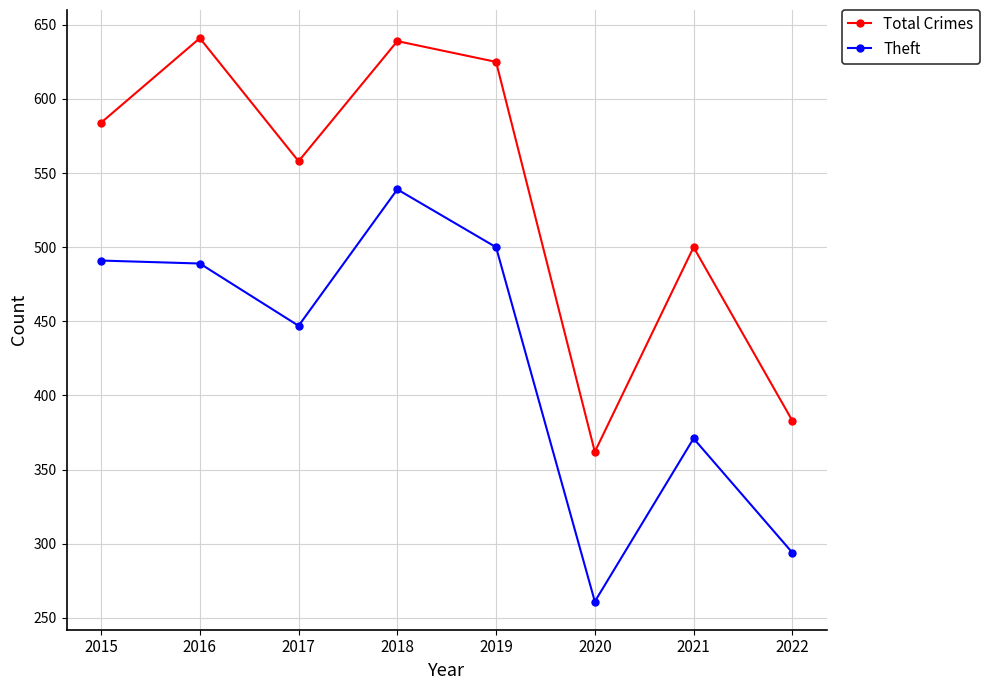

Which category has the lowest value across all series?

2020